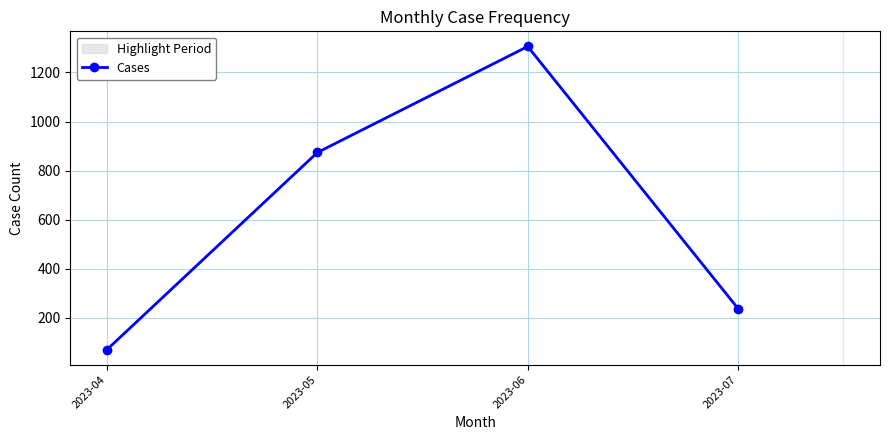

Rank the categories by value from lowest to highest.

2023-04, 2023-07, 2023-05, 2023-06